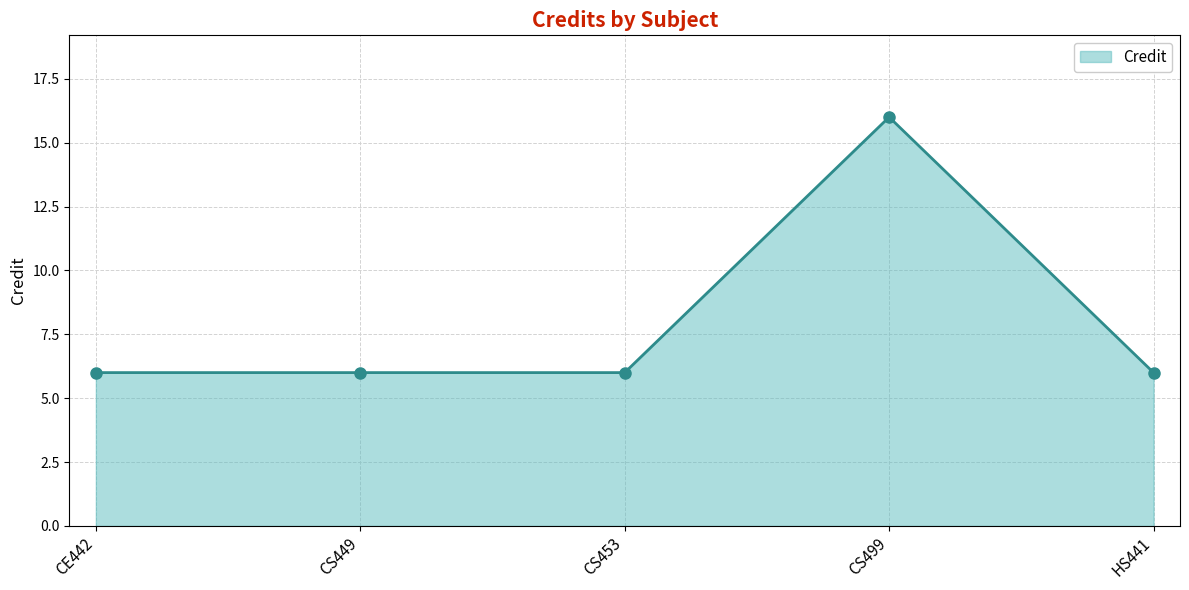

The value at CS499 is 25. True or false?

False